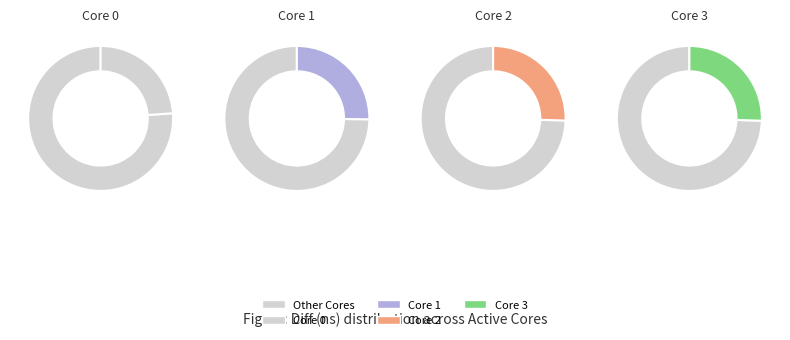

Does 2 account for over 50% of the chart?

No